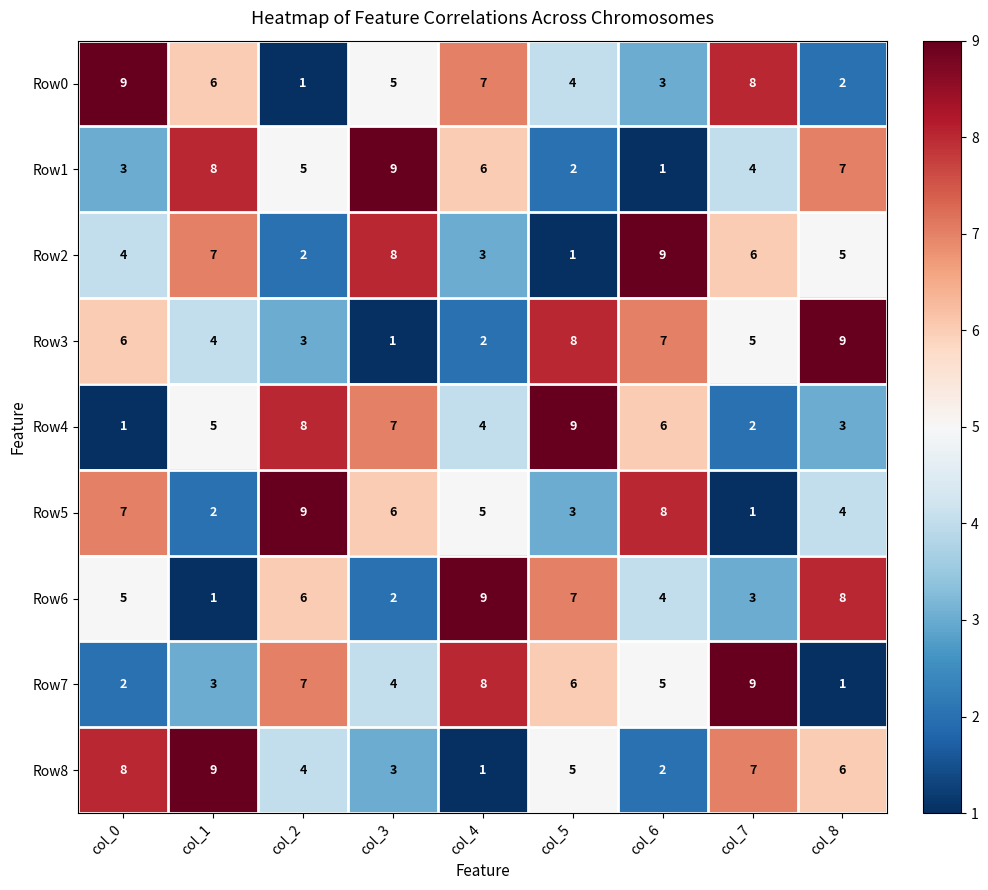

Count the Row4 values in the range 3 to 7.

5